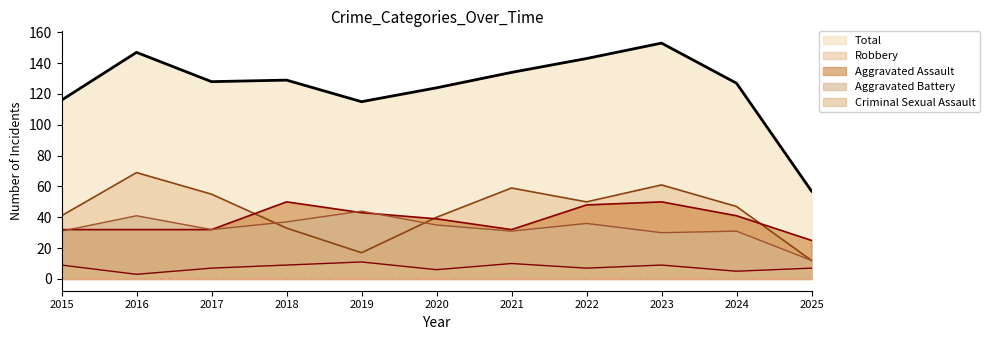

What are all the series names shown in the legend?

Total, Robbery, Aggravated Assault, Aggravated Battery, Criminal Sexual Assault